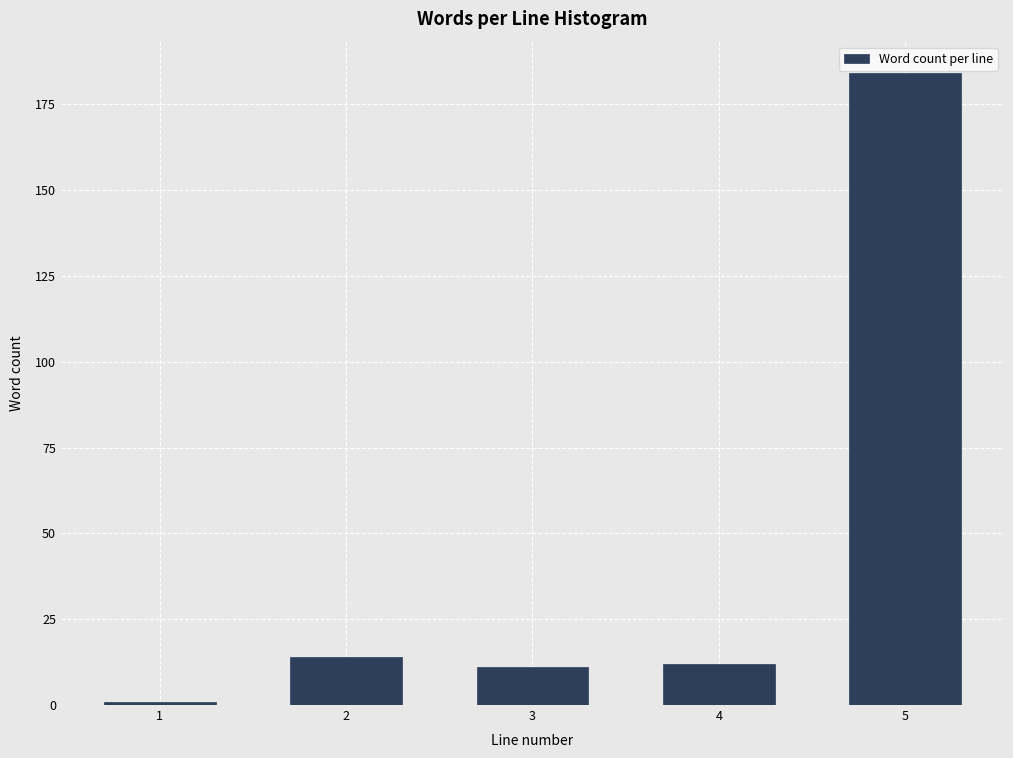

Reading left to right, transcribe all the data shown in this chart.

1	14	11	12	184